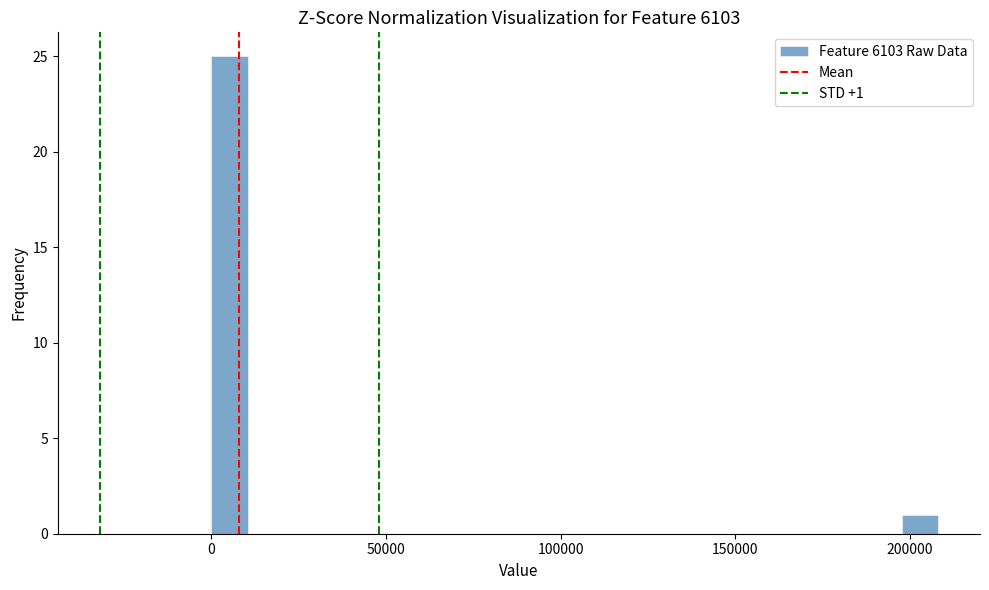

Around what value on the x-axis is the tallest bar? Give the approximate position of its centre, as read against the axis.

5000